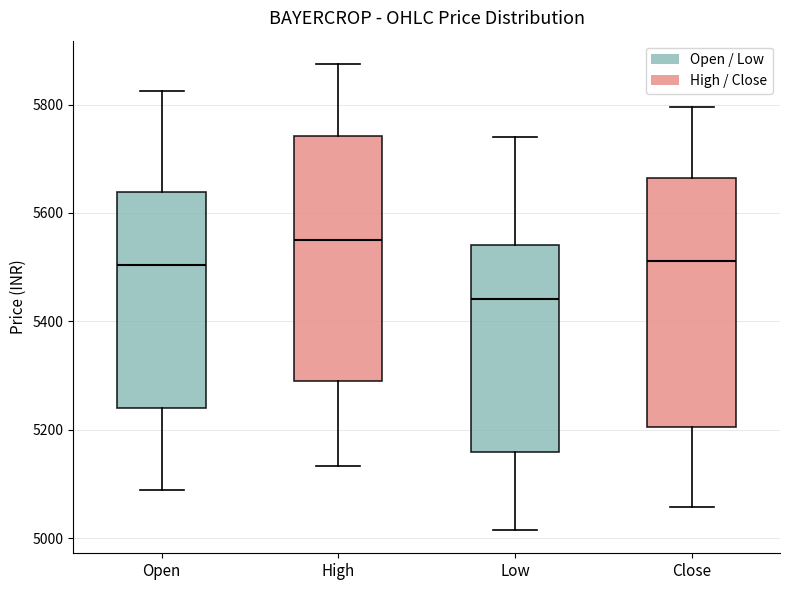

Where does the median line of the box for Low sit on the y-axis? The values are not printed on the chart, so give them approximately, as read against the axis.

5440